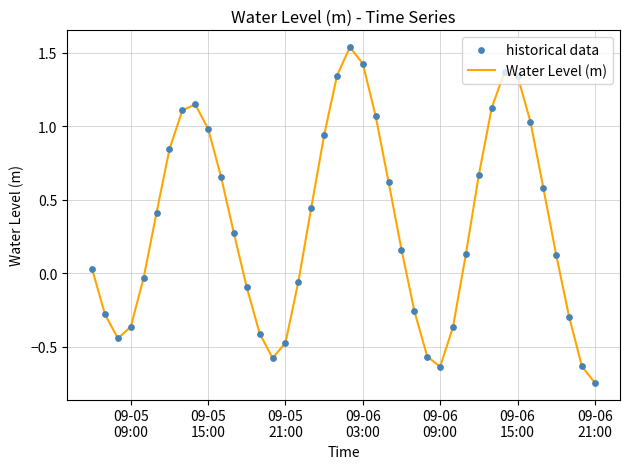

What is the difference between the maximum and minimum values?

2.3